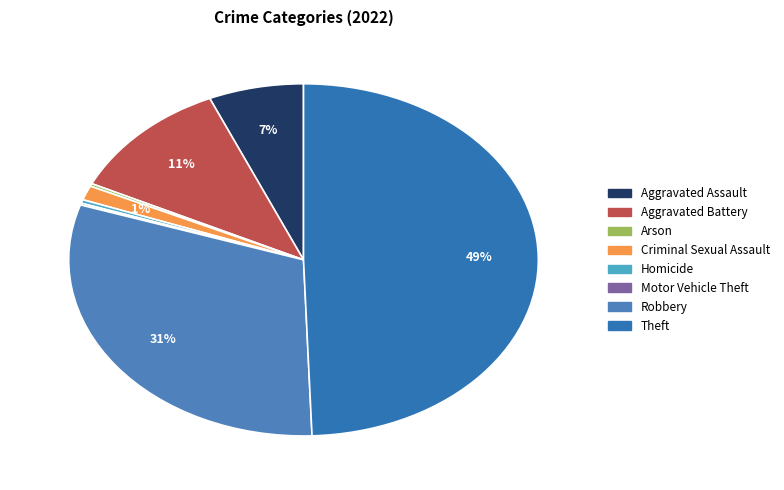

Does any single category account for the majority?

No